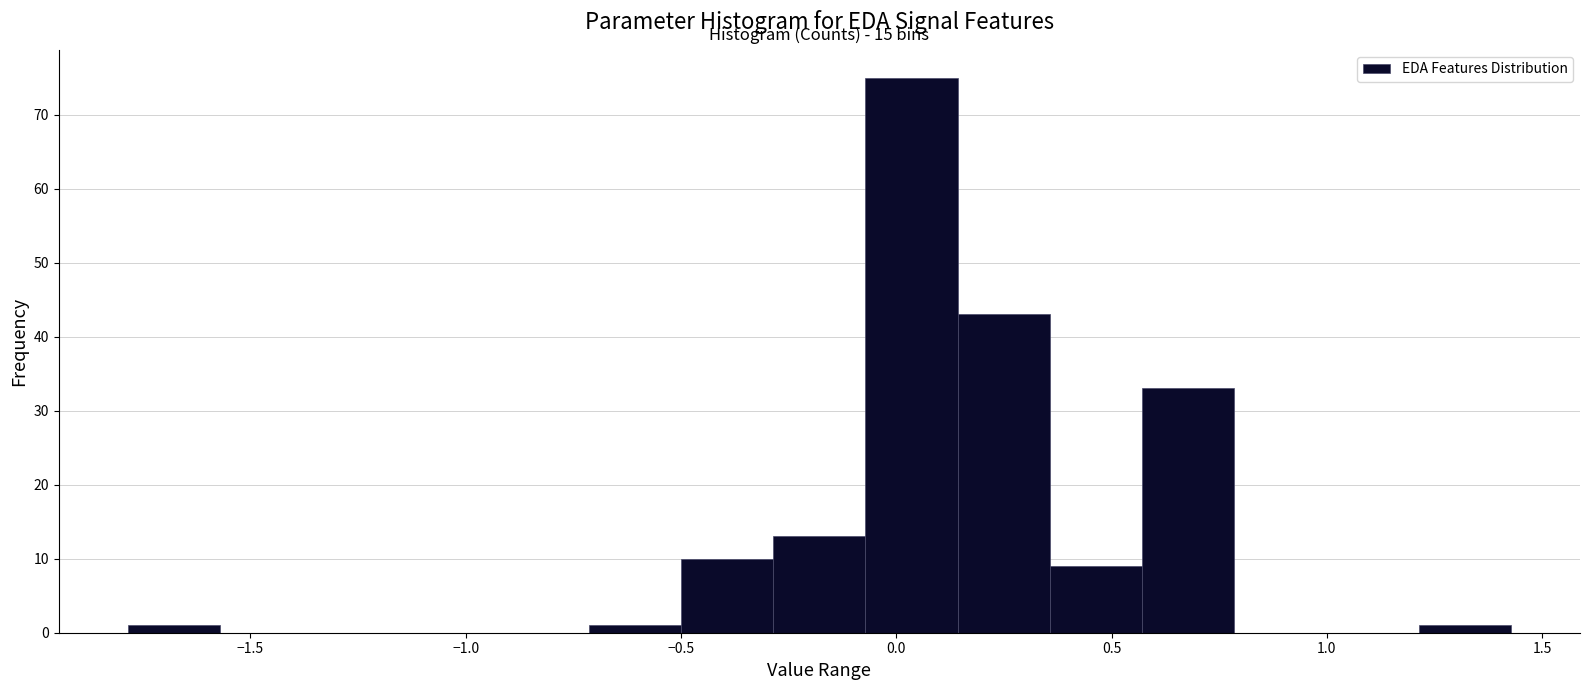

Which range on the x-axis has the tallest bar?

-0.05 to 0.15